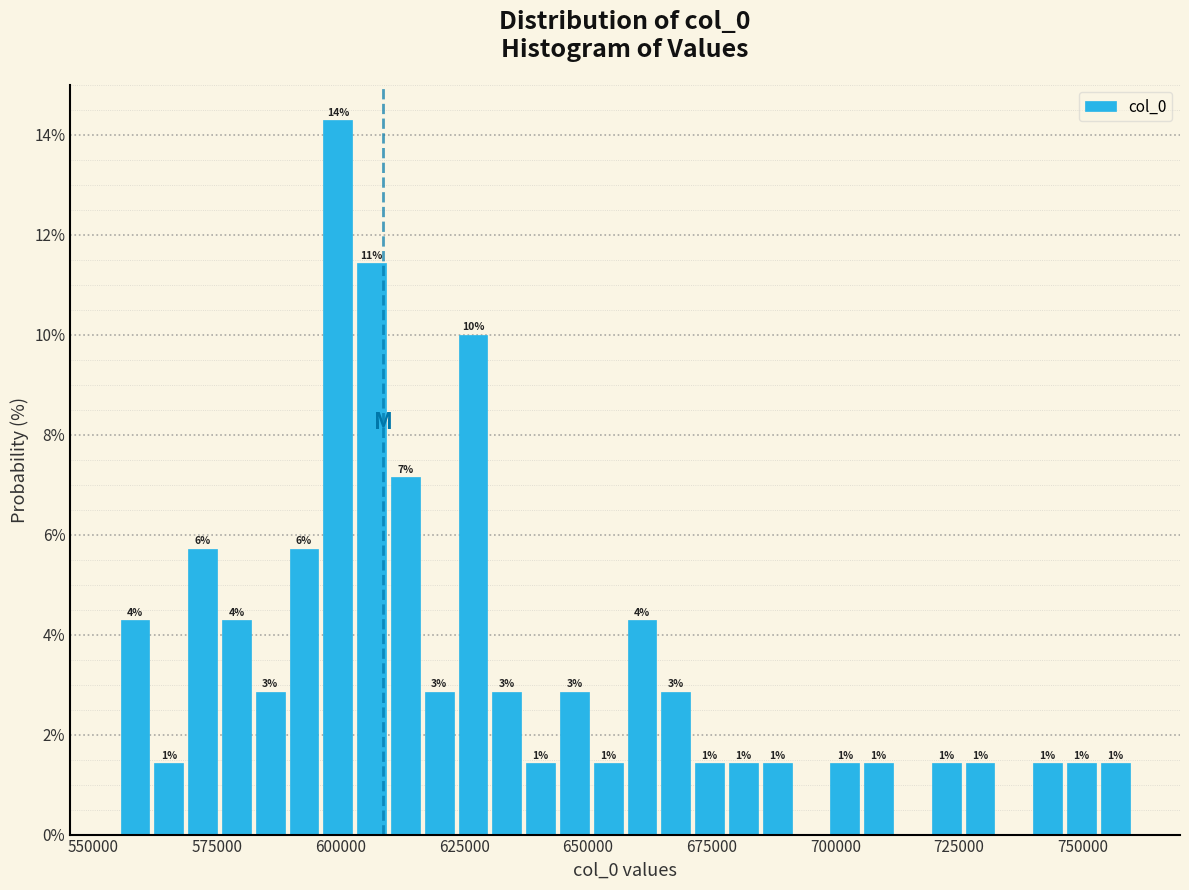

Read against the x-axis, roughly where is the centre of the tallest bar?

600000